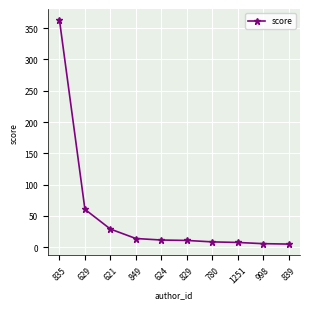

Does the chart have visible grid lines?

Yes